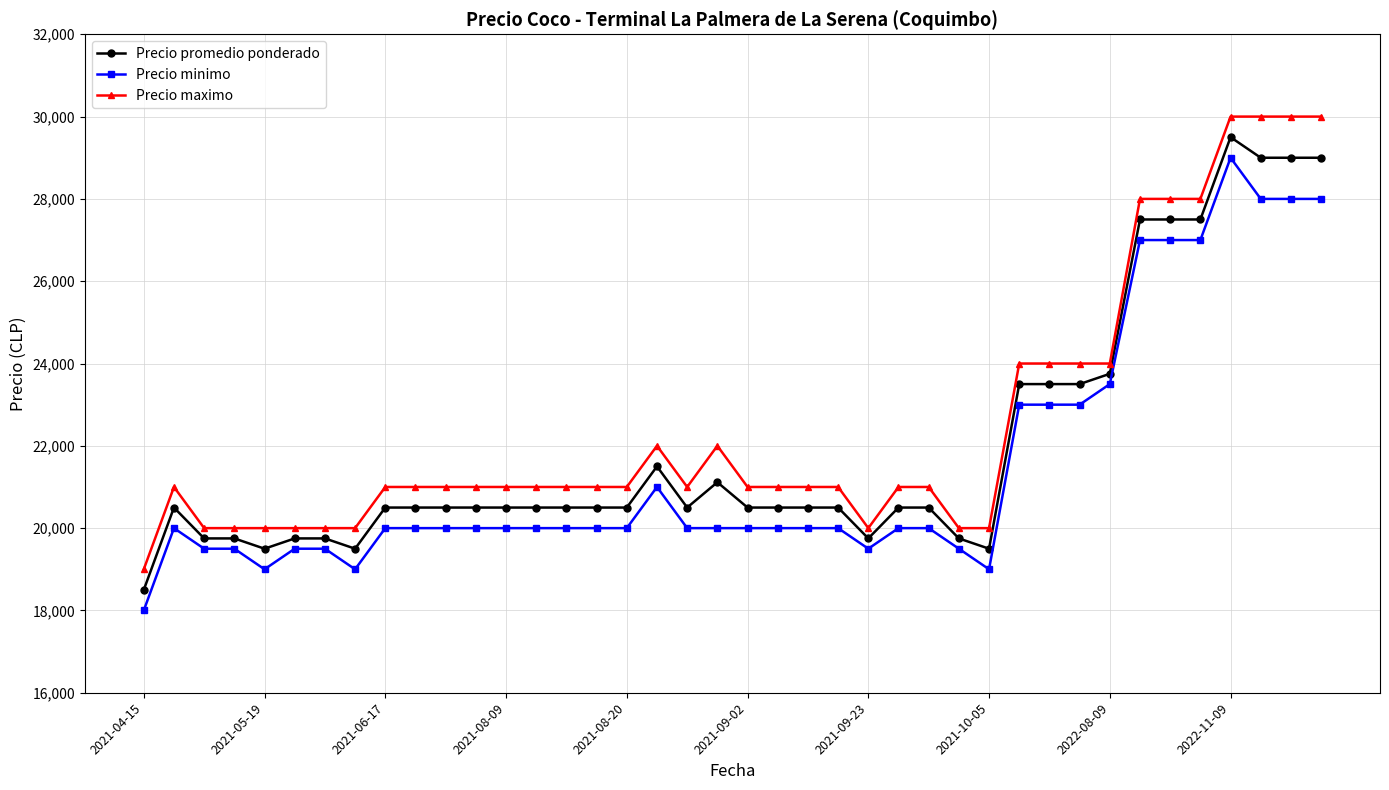

What is the minimum value shown in the chart?

18000